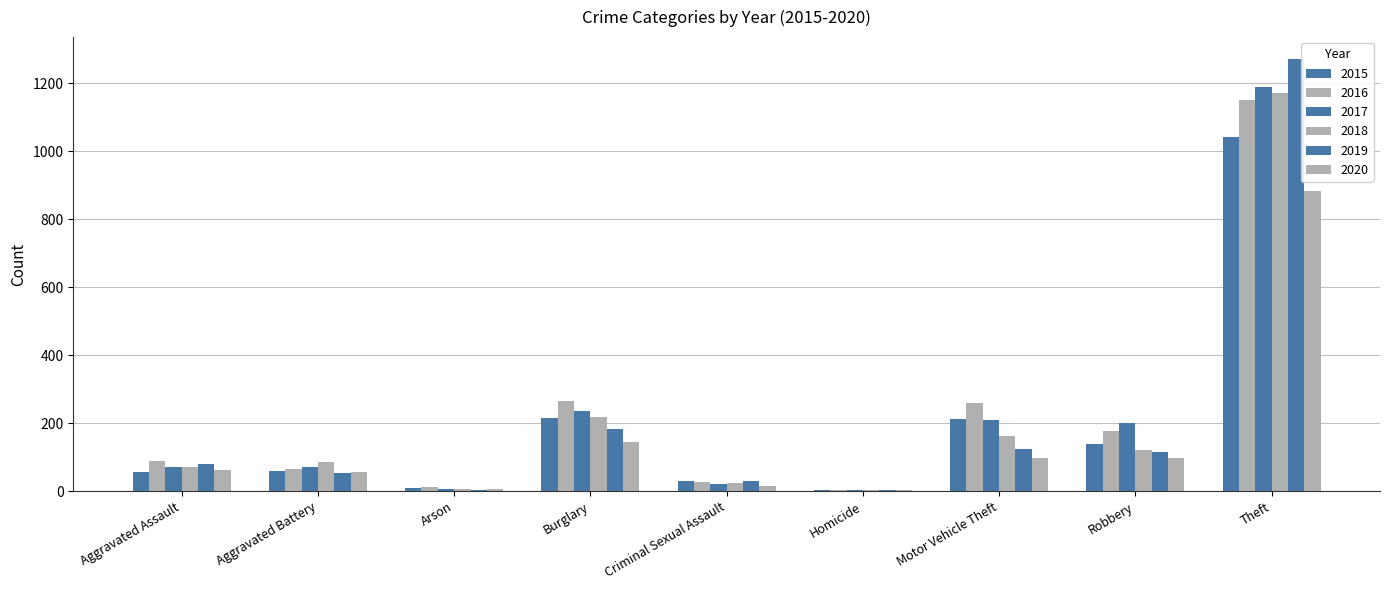

At which label does 2016 first exceed 88?

Burglary